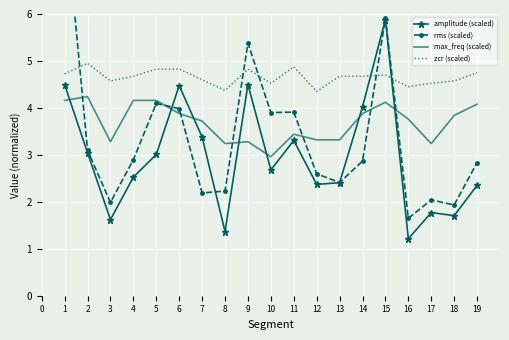

Reading left to right, list all the values displayed in this chart.

amplitude (scaled): 4.5	3.0	1.6	2.5	3.0	4.5	3.4	1.4	4.5	2.7	3.3	2.4	2.4	4.0	5.9	1.2	1.8	1.7	2.4
rms (scaled): 8.3	3.1	2.0	2.9	4.1	4.0	2.2	2.2	5.4	3.9	3.9	2.6	2.4	2.9	5.9	1.6	2.0	1.9	2.8
max_freq (scaled): 4.2	4.2	3.3	4.2	4.2	3.9	3.7	3.2	3.3	3.0	3.4	3.3	3.3	3.9	4.1	3.8	3.2	3.8	4.1
zcr (scaled): 4.7	5.0	4.6	4.7	4.8	4.8	4.6	4.4	4.8	4.5	4.9	4.3	4.7	4.7	4.7	4.4	4.5	4.6	4.7